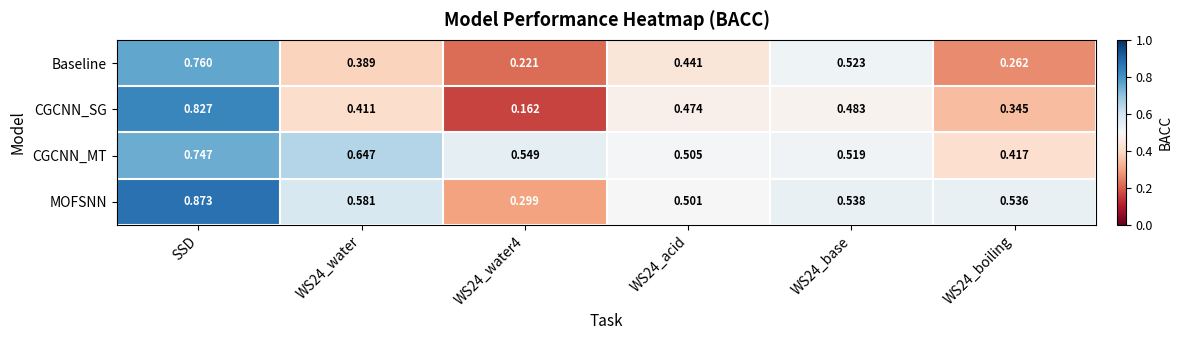

Which series has the widest spread of values?

CGCNN_SG